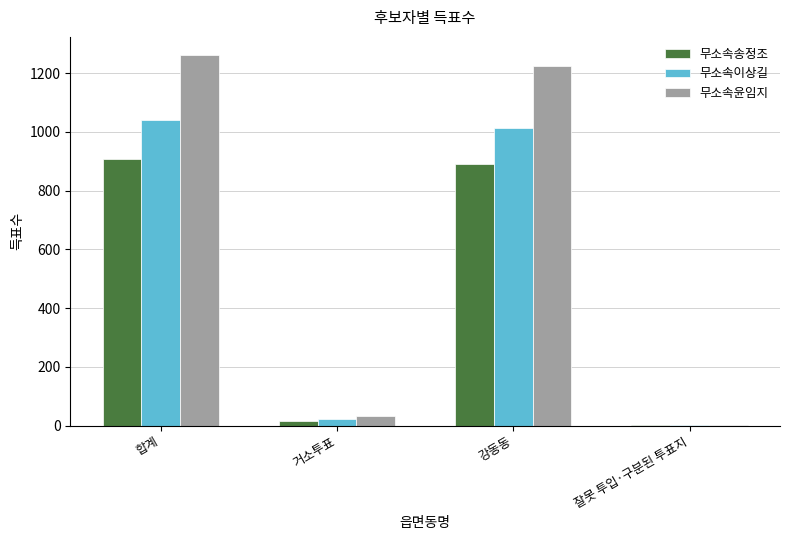

What is the sum of all 무소속송정조 values?

1816